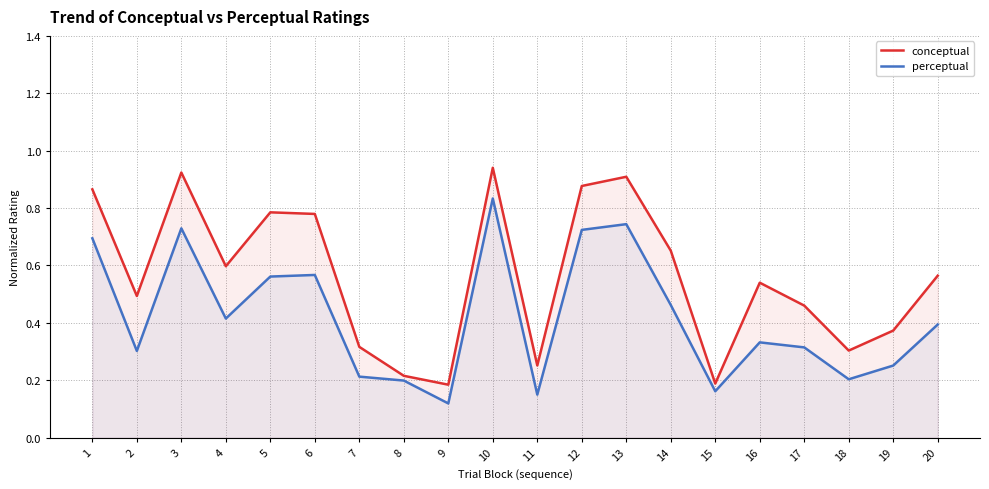

At which category is the sum across all series the highest?

10